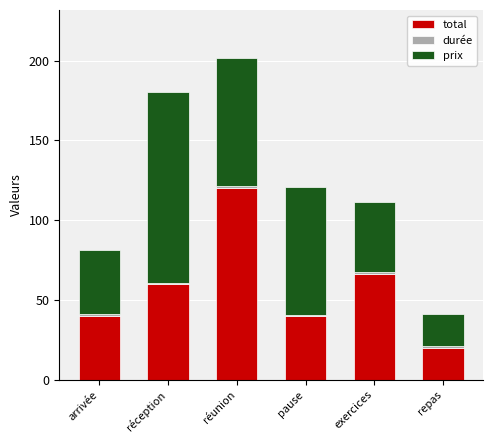

What is the maximum value for total?

120.0